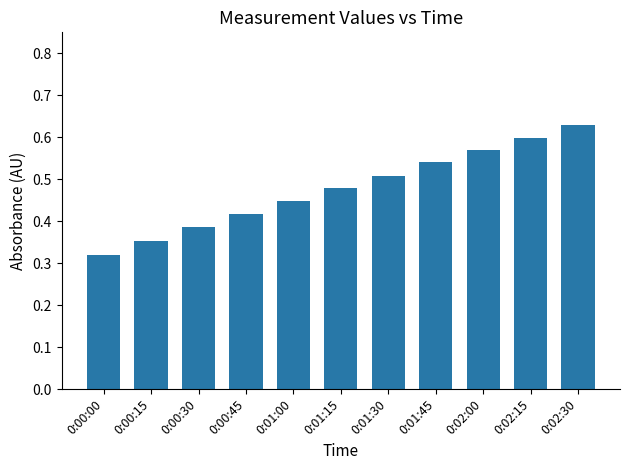

Which label corresponds to the smallest value in the chart?

0:00:00